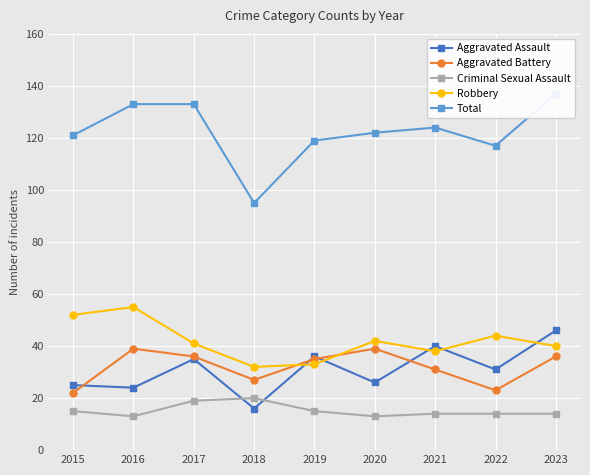

True or false: Total and Criminal Sexual Assault intersect in this chart.

False